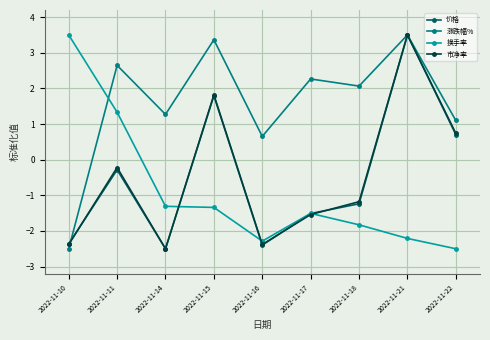

How many negative values does the 涨跌幅% series have?

1